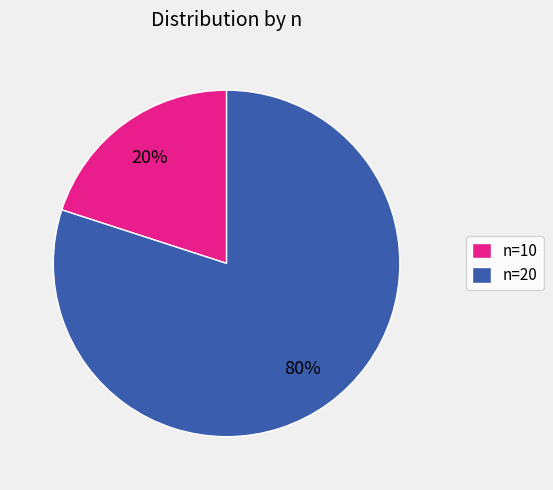

Which slice is the smallest?

n=10